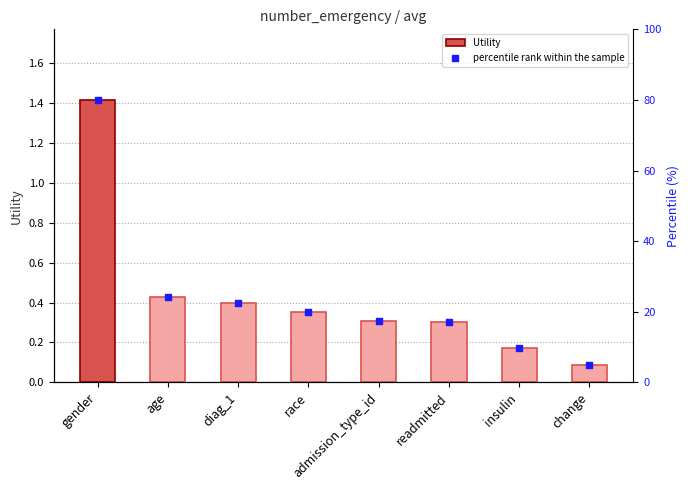

Which series reaches the minimum Y coordinate?

Utility